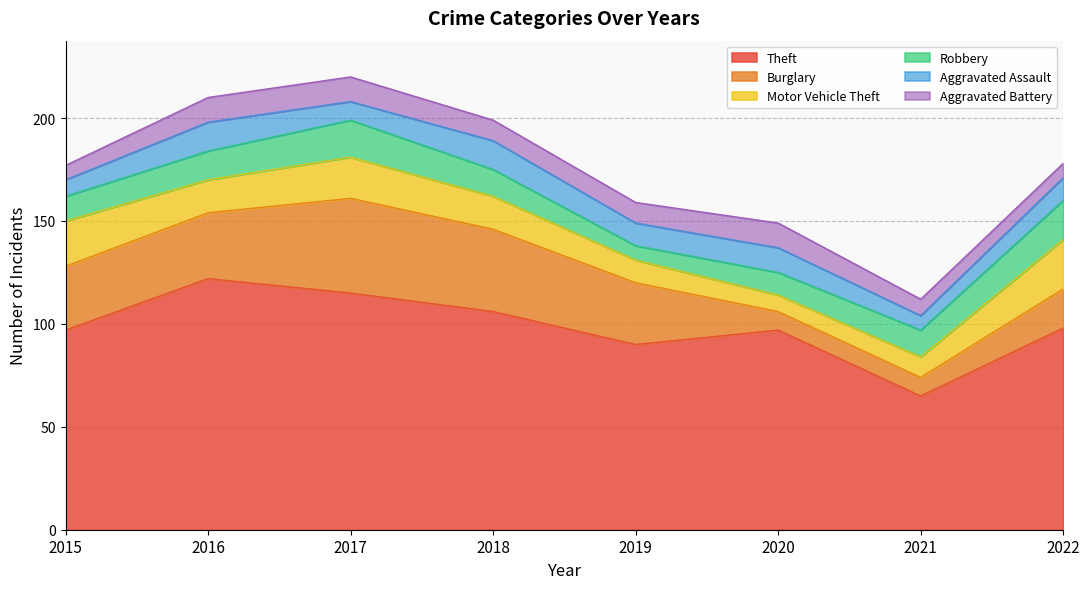

In Aggravated Assault, how many points are higher than both neighbors (excluding endpoints)?

3